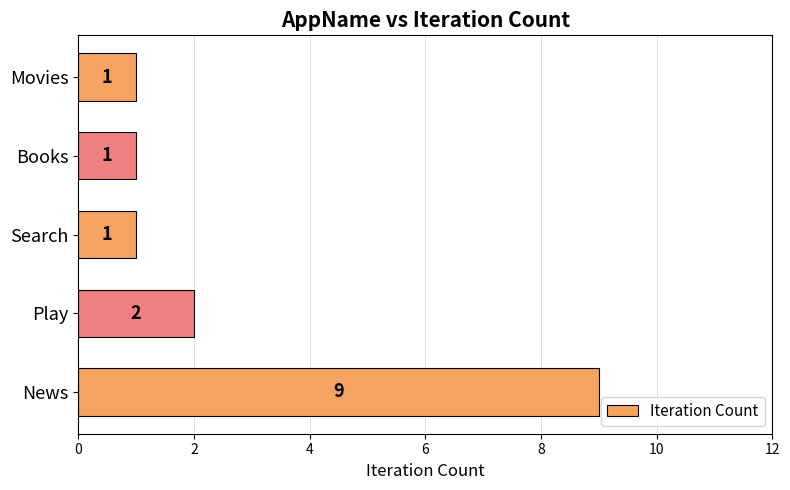

Reading bottom to top, list all the values displayed in this chart.

News=9	Play=2	Search=1	Books=1	Movies=1